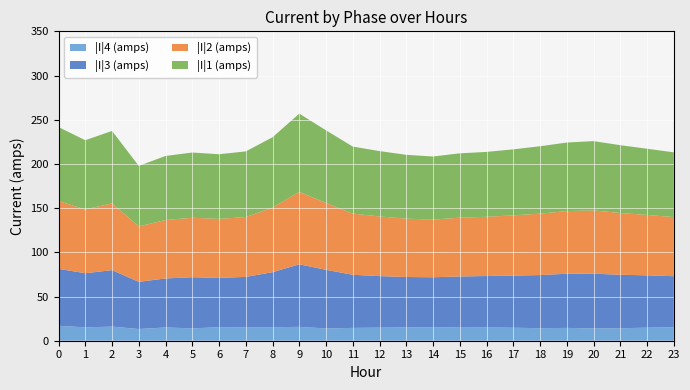

Reading left to right, what are all the values shown in this chart?

|I|4 (amps): 16.9	15.1	16.0	13.2	15.0	14.0	15.3	15.3	15.3	15.7	13.9	14.5	14.8	15.1	15.3	14.9	15.0	14.7	14.2	14.5	13.9	14.1	14.8	15.2
|I|3 (amps): 64.4	61.3	63.9	53.4	55.5	57.9	55.8	56.9	62.3	70.8	66.3	60.1	58.3	57.0	56.5	57.8	58.2	59.0	60.1	61.3	62.0	60.5	59.2	57.8
|I|2 (amps): 76.9	72.1	75.6	62.7	66.1	67.2	66.8	67.7	73.1	81.9	75.6	69.2	67.5	66.0	65.2	66.5	67.0	68.1	69.5	70.8	71.5	69.9	68.3	66.9
|I|1 (amps): 83.5	78.4	81.9	68.4	72.5	73.8	73.1	74.3	79.5	88.5	82.1	75.8	73.9	72.2	71.4	72.8	73.4	74.7	76.2	77.6	78.4	76.7	74.9	73.2